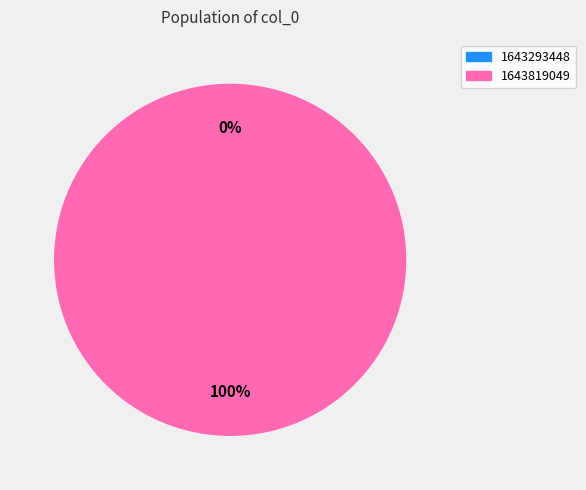

Rank the categories by value from lowest to highest.

1643293448, 1643819049